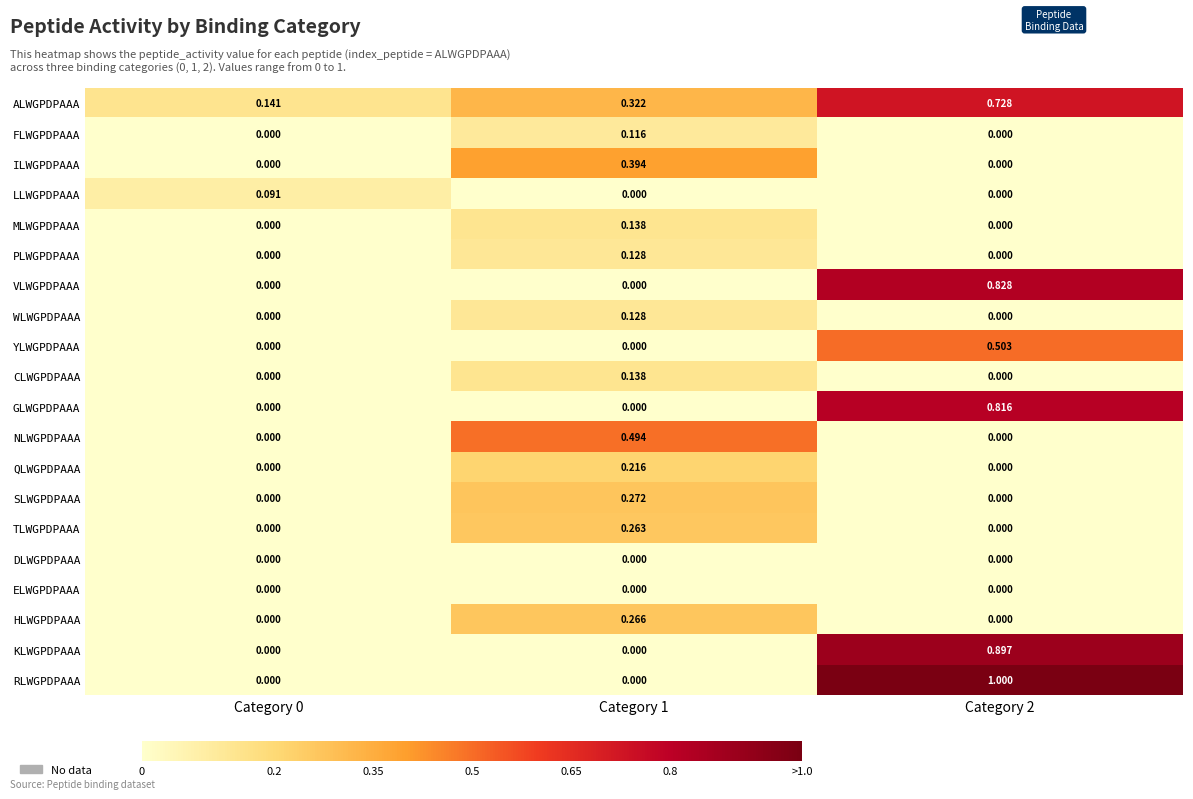

Which series has the widest spread of values?

RLWGPDPAAA